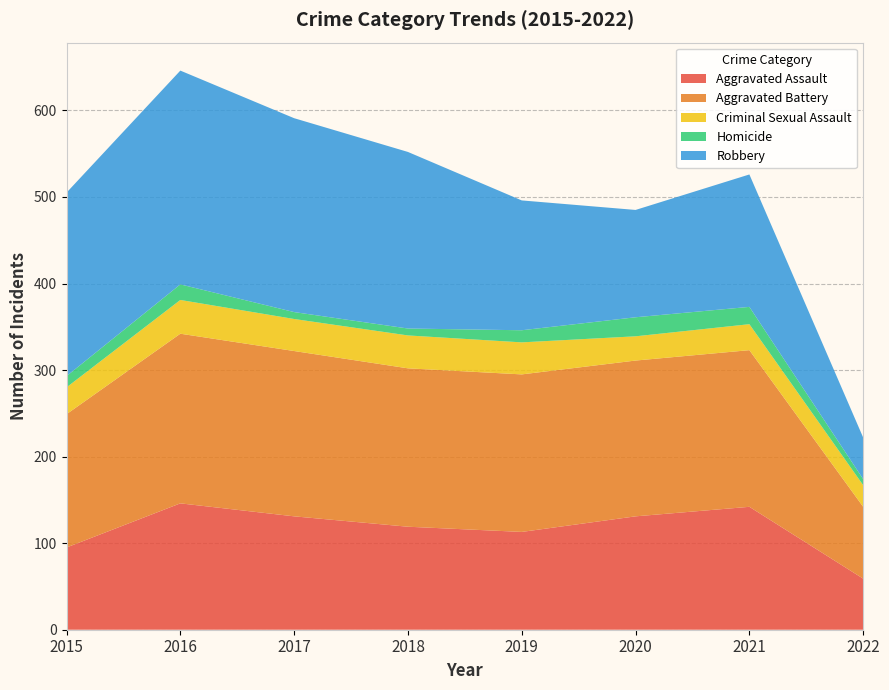

Reading left to right, extract all data points from this chart.

Aggravated Assault: 2015=95	2016=146	2017=131	2018=119	2019=113	2020=131	2021=142	2022=59
Aggravated Battery: 2015=154	2016=196	2017=191	2018=183	2019=182	2020=180	2021=181	2022=83
Criminal Sexual Assault: 2015=31	2016=39	2017=37	2018=38	2019=37	2020=28	2021=30	2022=25
Homicide: 2015=13	2016=18	2017=8	2018=8	2019=14	2020=22	2021=20	2022=7
Robbery: 2015=212	2016=247	2017=224	2018=204	2019=150	2020=124	2021=153	2022=48